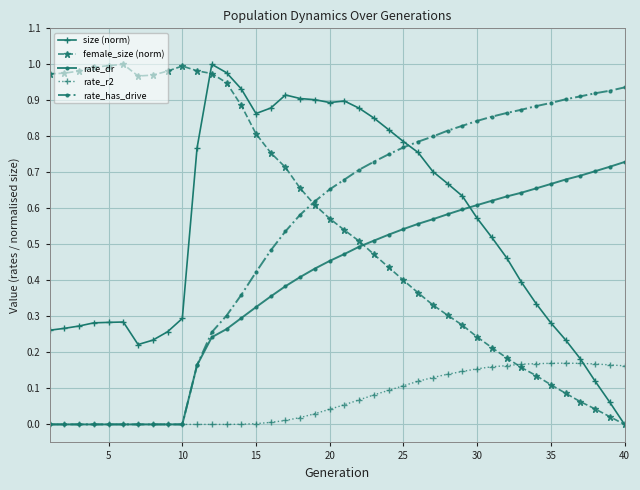

Which series ends up on top after the final intersection of size (norm) and rate_dr?

rate_dr